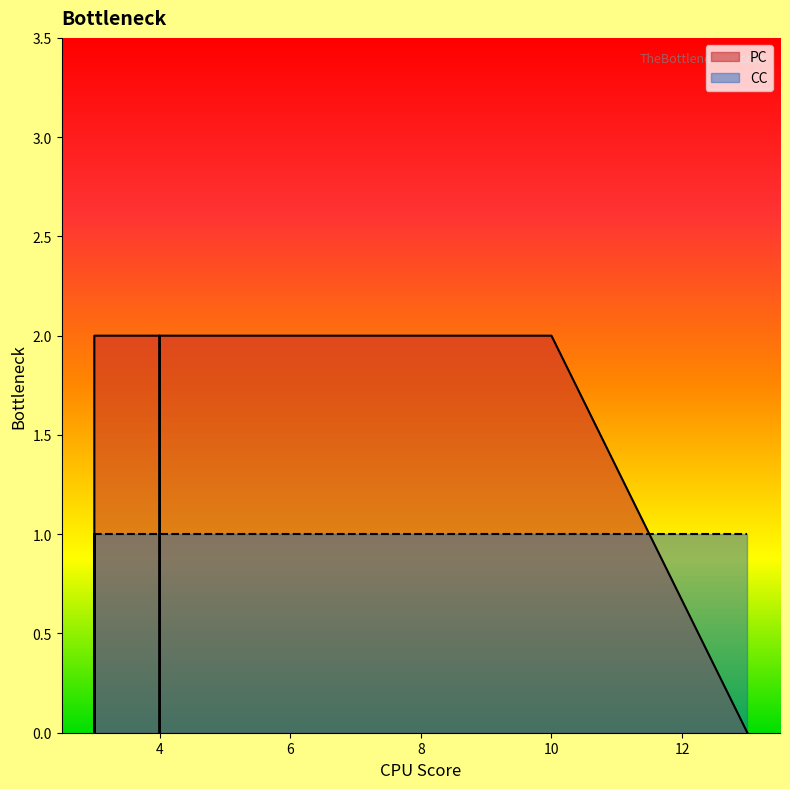

How many series are shown in this chart?

2